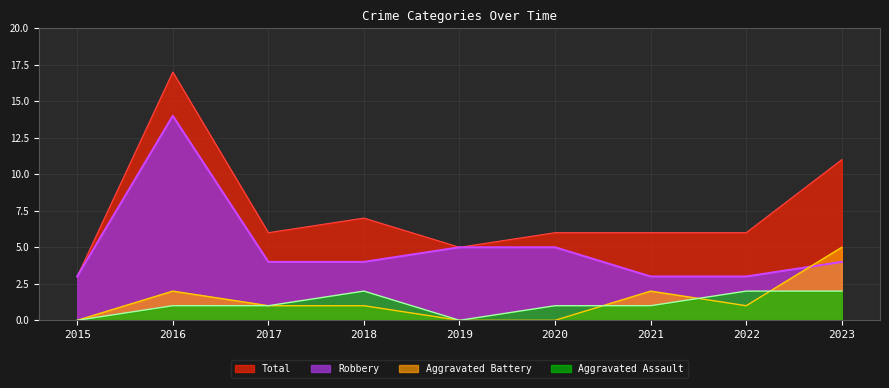

How many data points does each series have?

9